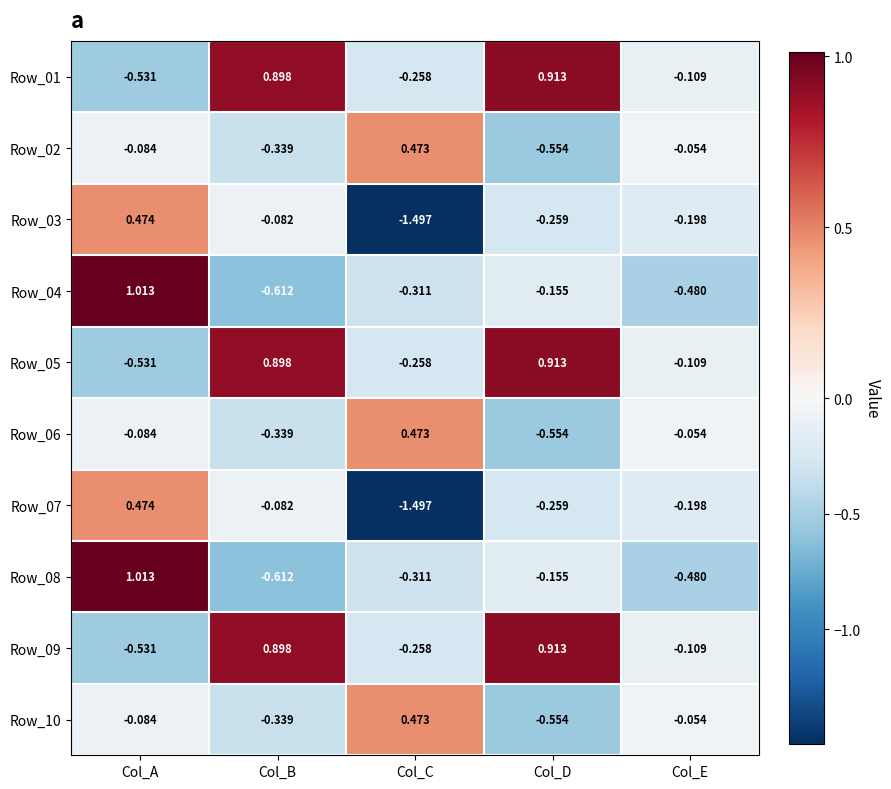

At which label does Row_06 reach its minimum?

Col_D